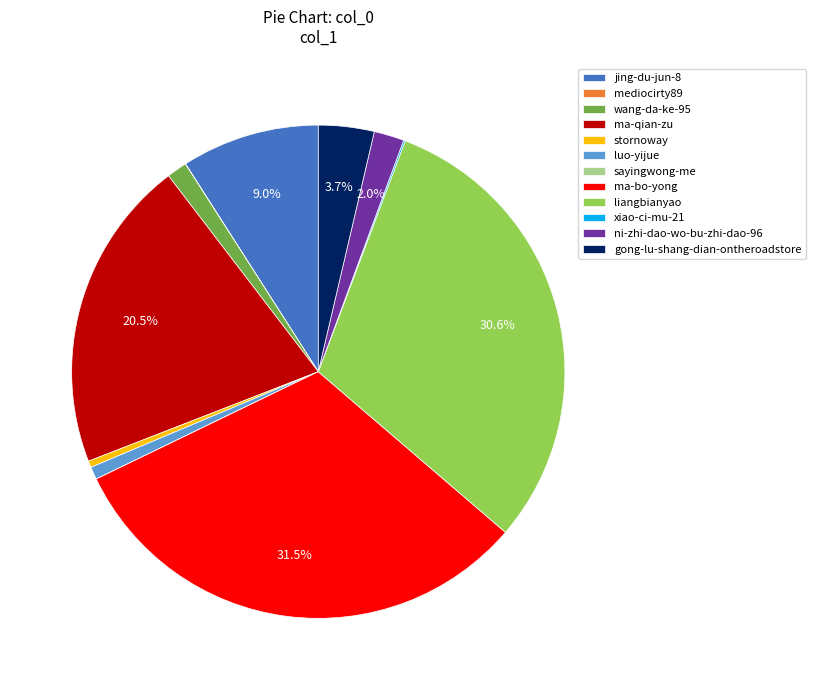

What is the largest slice in the pie chart?

ma-bo-yong